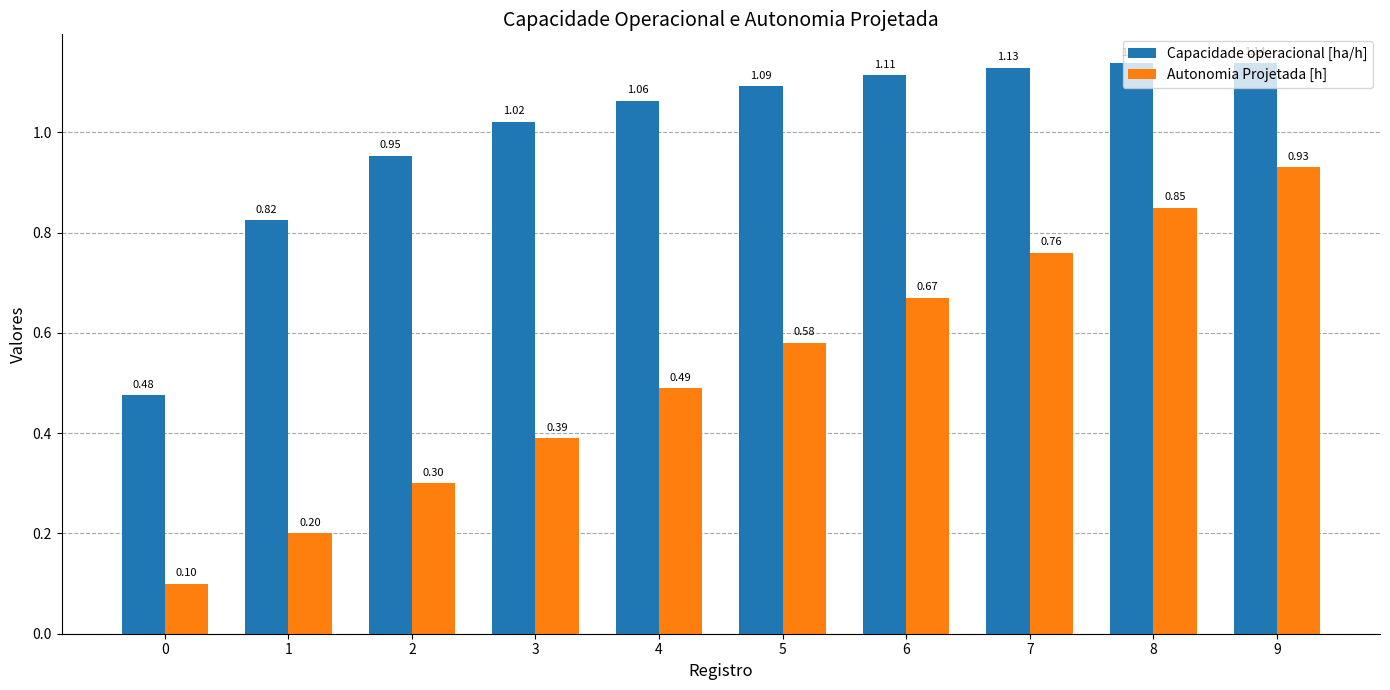

Rank the series by their maximum value, from lowest to highest.

Autonomia Projetada [h], Capacidade operacional [ha/h]